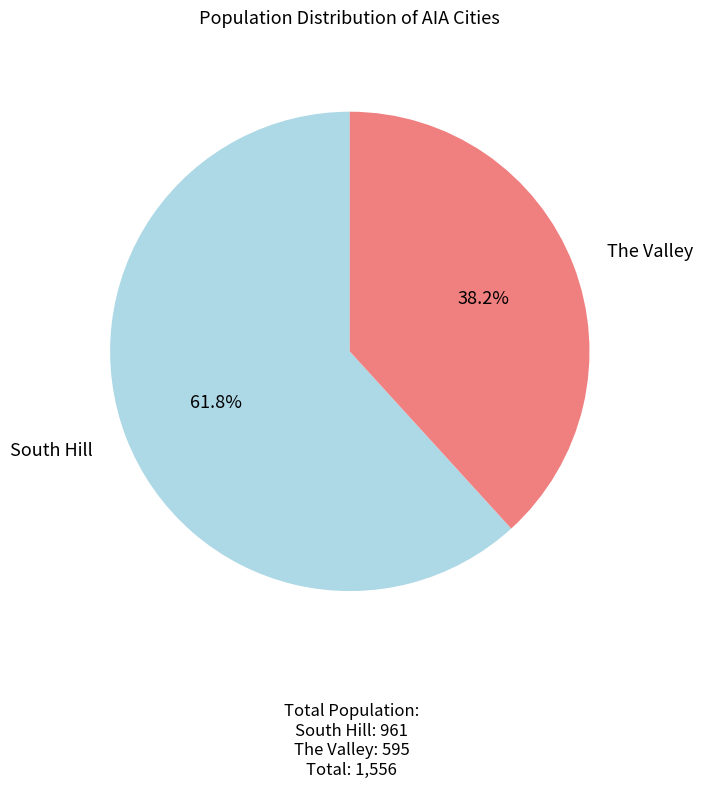

Is there a majority slice in this chart?

Yes